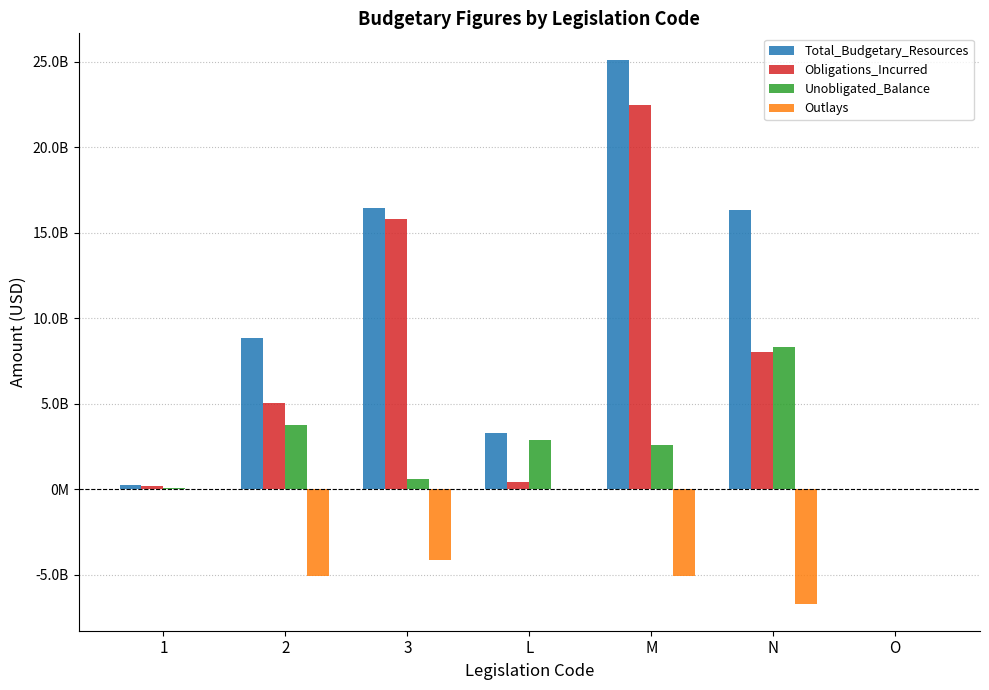

What is the value of the Obligations_Incurred bar at the 2nd from the left?

5073752563.0